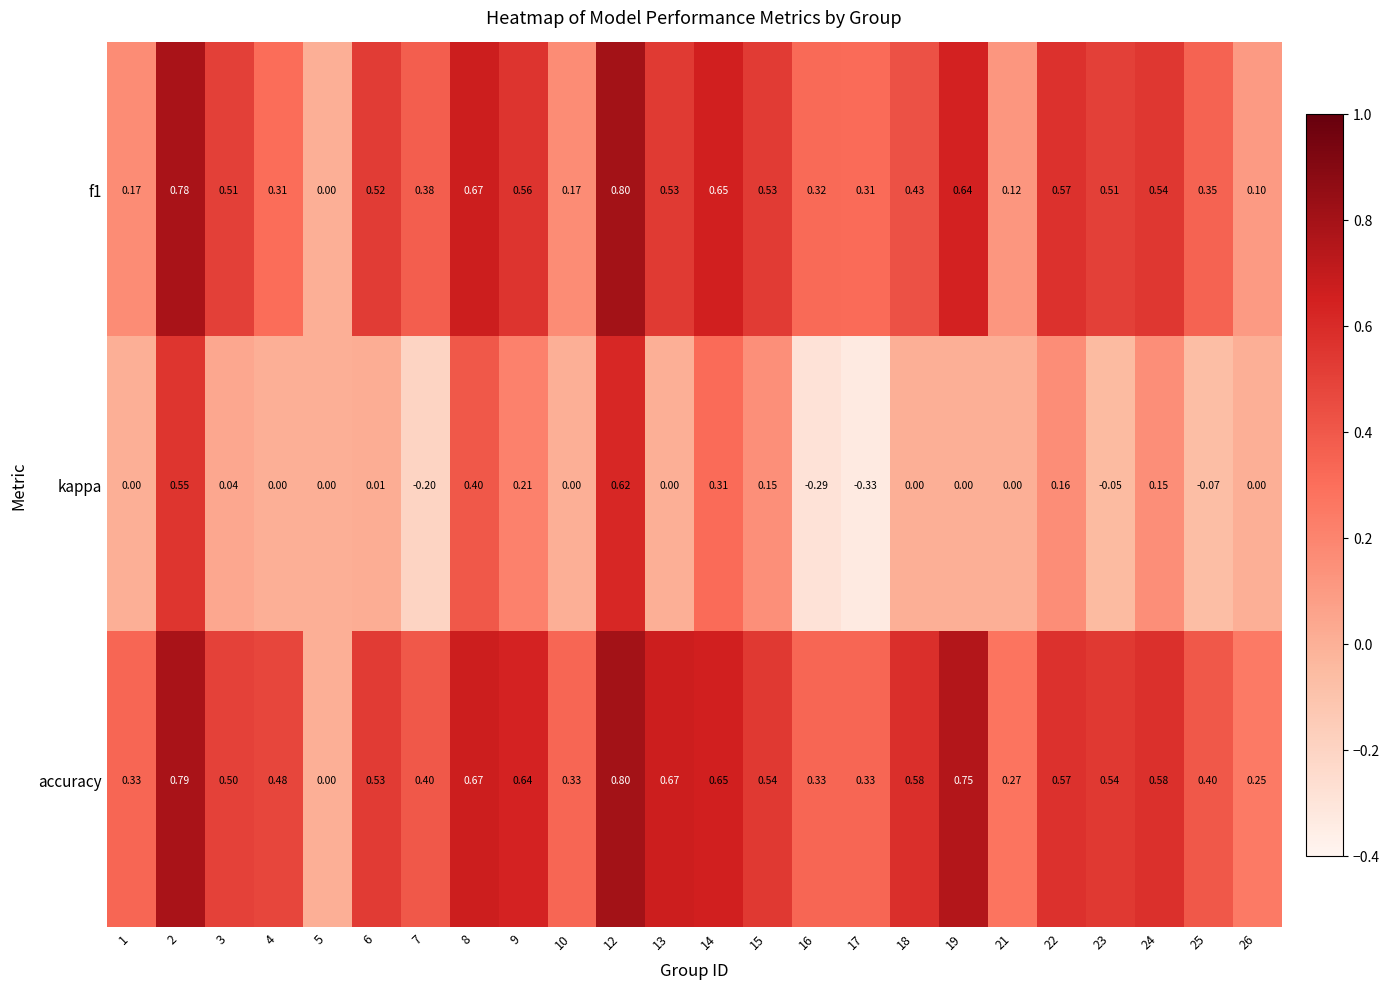

Which series has the widest spread of values?

kappa